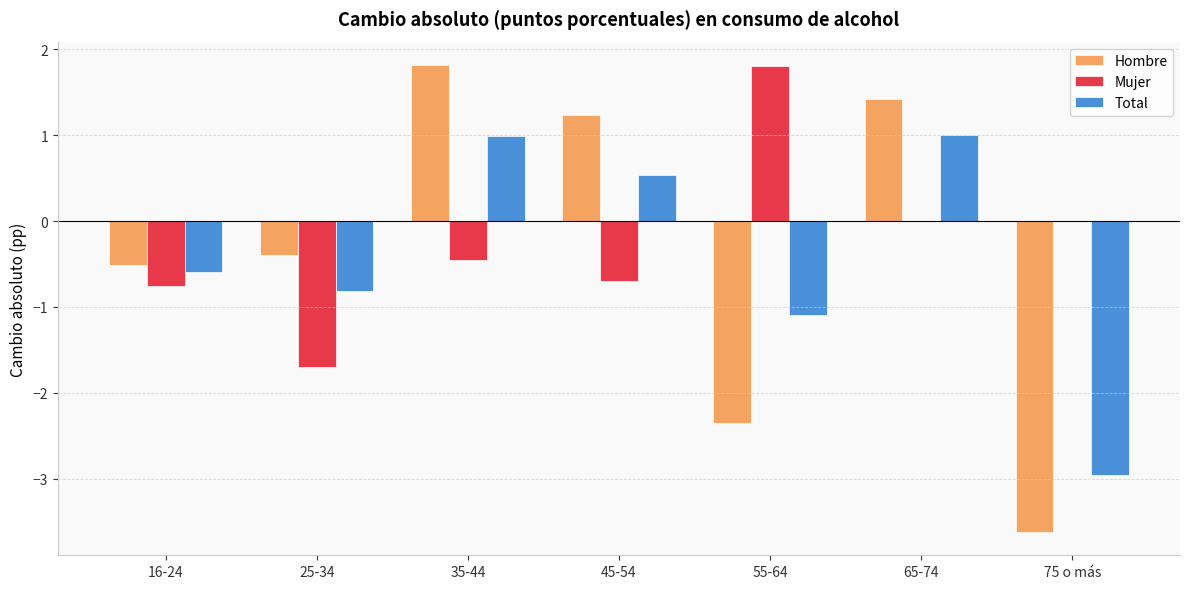

Does the chart contain stacked bars?

No